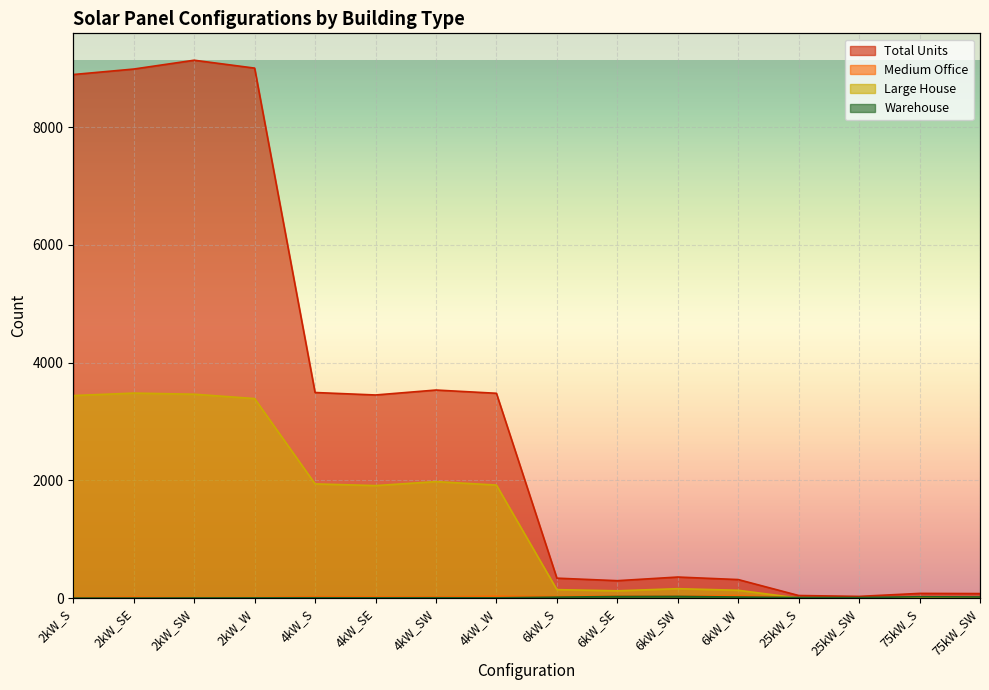

The value of Medium Office at 75kW_SW is 1. True or false?

False